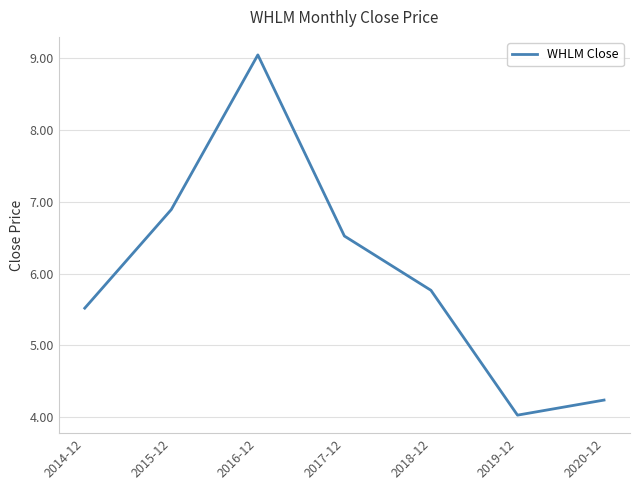

What position from the right is 2019-12?

2